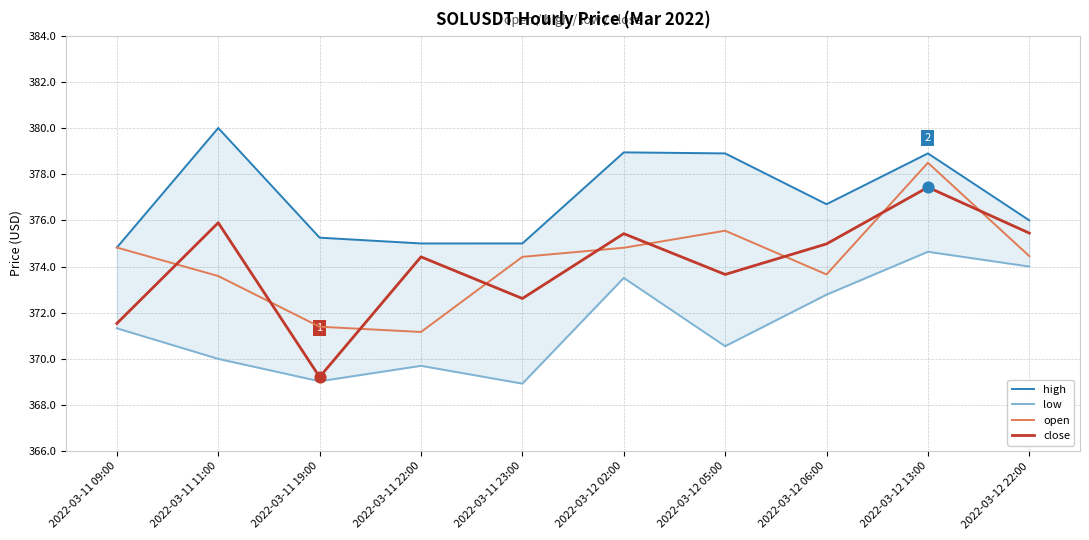

At which category is the sum across all series the highest?

2022-03-12 13:00